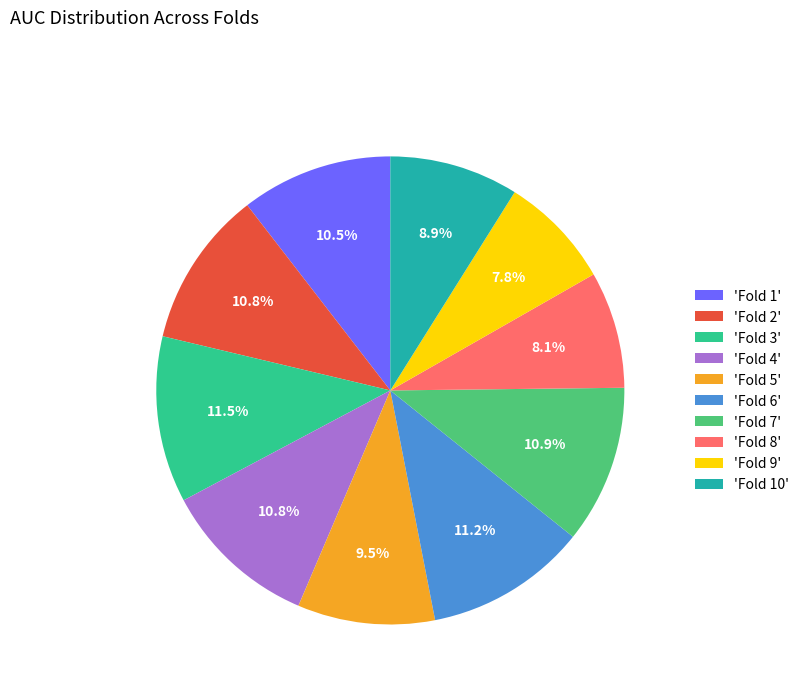

Count the number of slices in the pie.

10